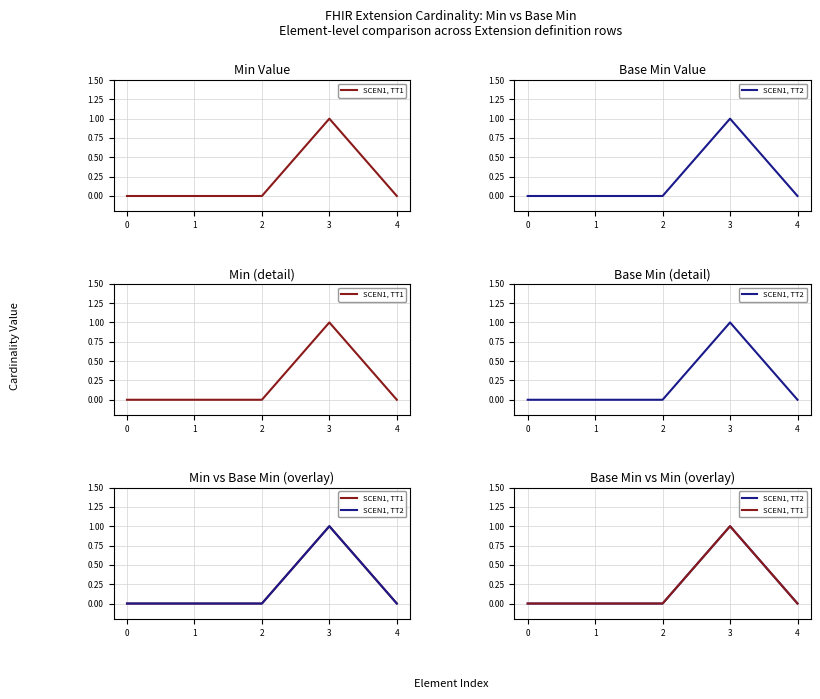

At 2, list the series in order from largest to smallest.

SCEN1, TT1, SCEN1, TT2